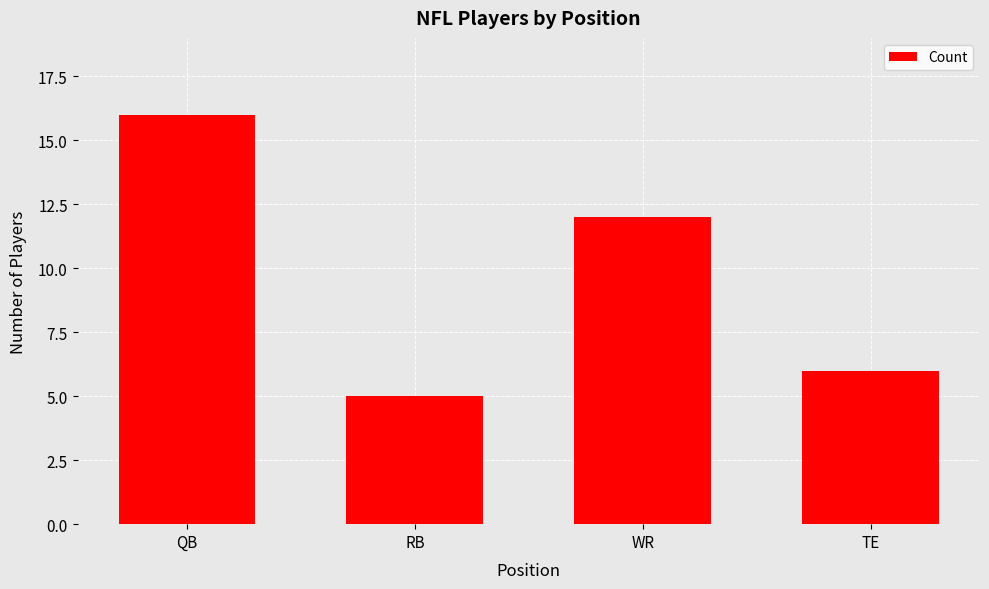

Rank the categories by value from highest to lowest.

QB, WR, TE, RB